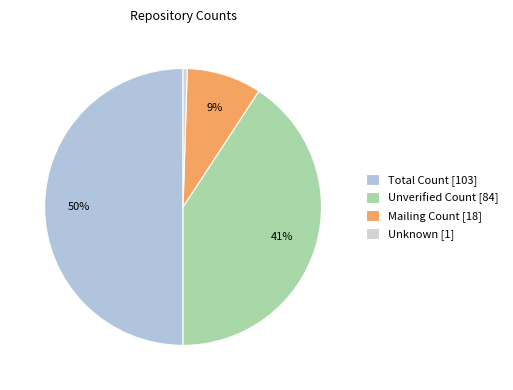

Which slice is the largest?

Total Count